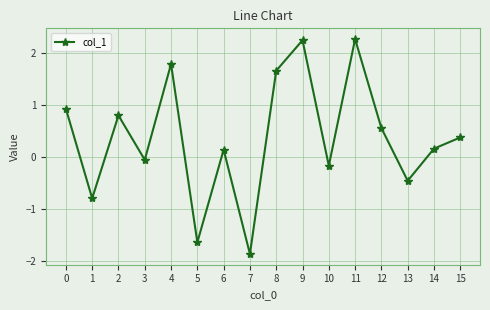

How many positive values are there?

10